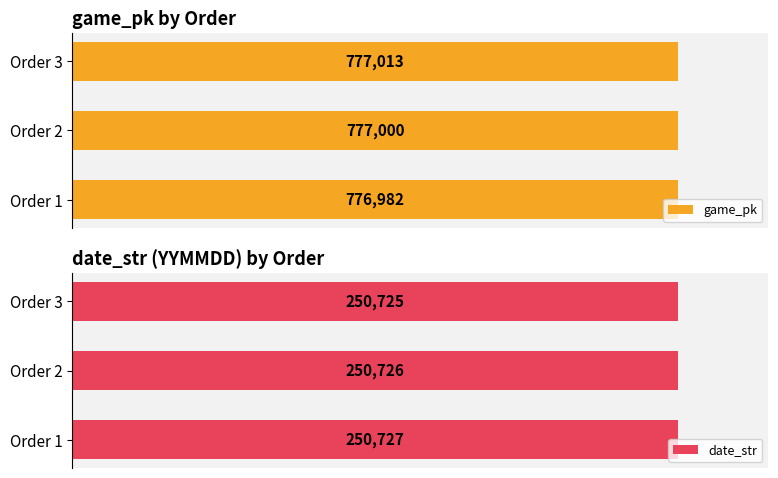

Reading right to left, transcribe all the data shown in this chart.

game_pk: 777013	777000	776982
date_str: 250725	250726	250727